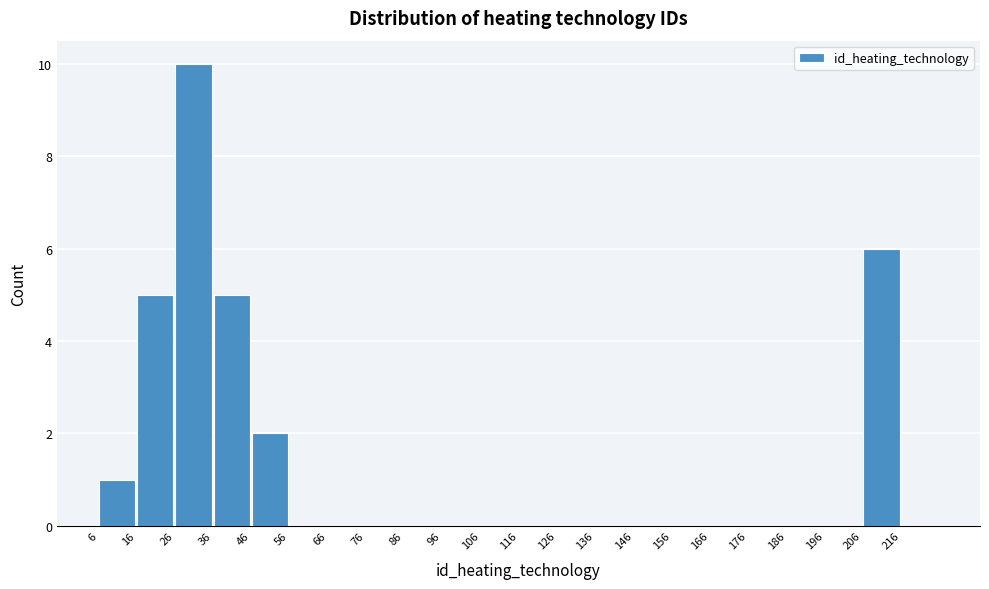

How tall is the bar that spans 206 to 216 on the x-axis? The values are not printed on the chart, so give them approximately, as read against the axis.

6